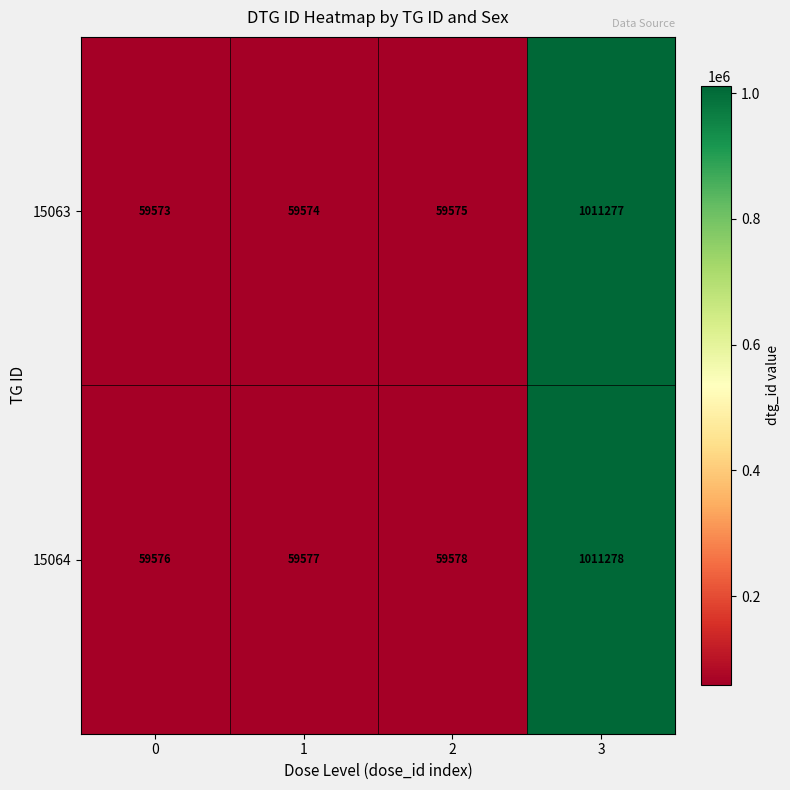

Reading left to right, list all the values displayed in this chart.

15063: 59573	59574	59575	1011277
15064: 59576	59577	59578	1011278